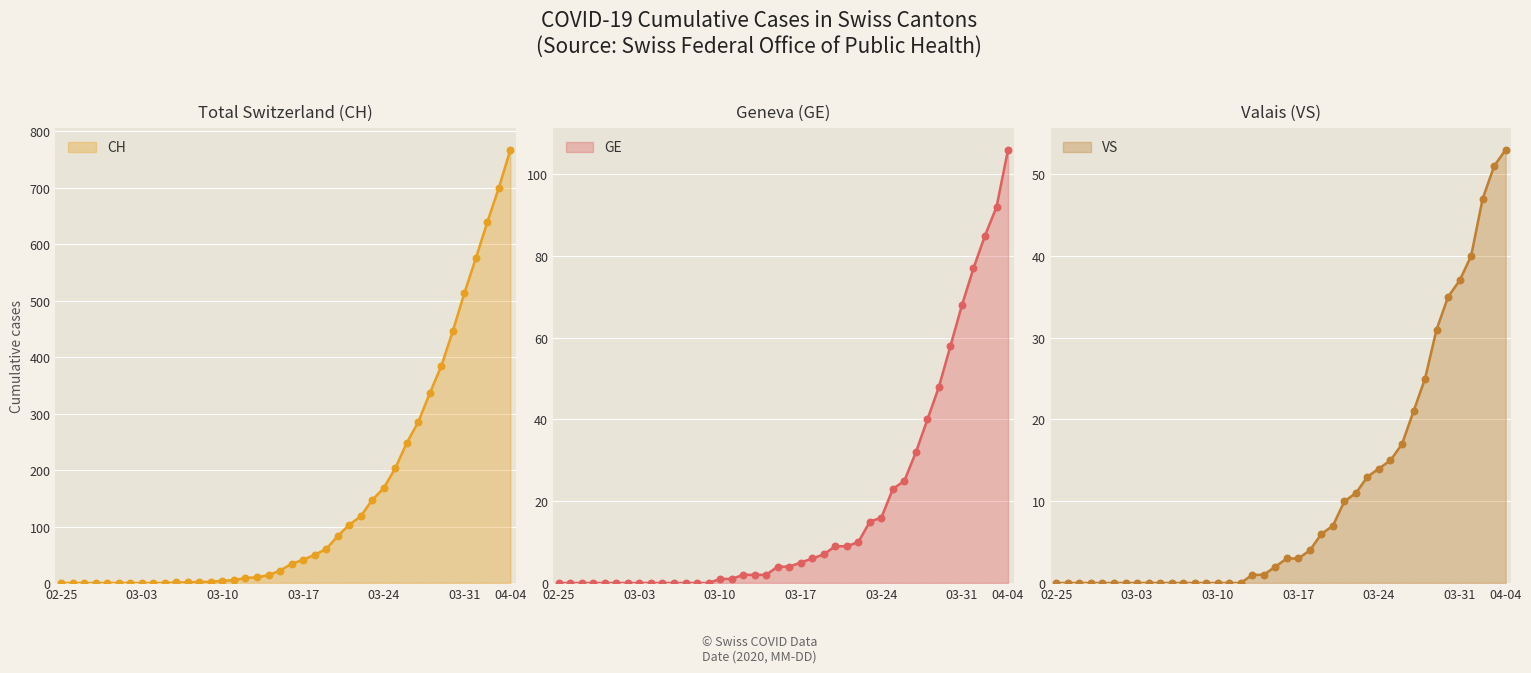

Which category has the highest value in the GE series?

04-04